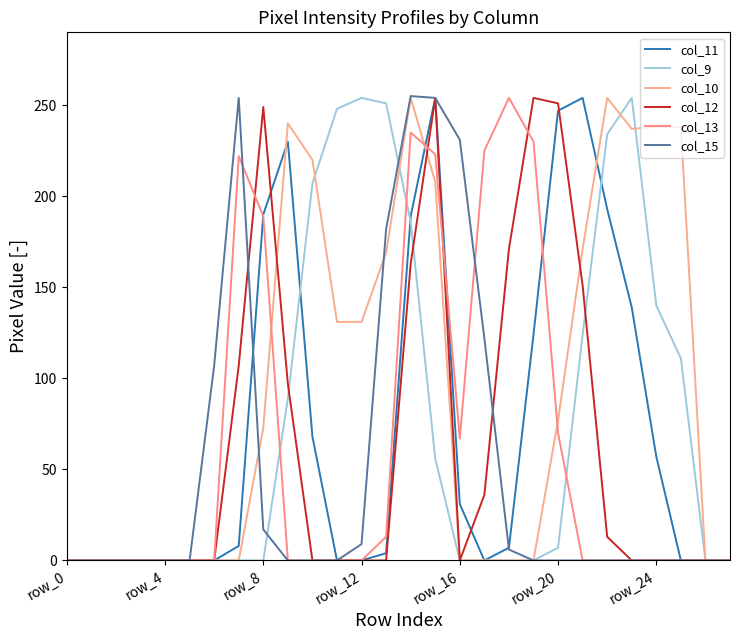

At how many categories does at least one series exceed 249?

11